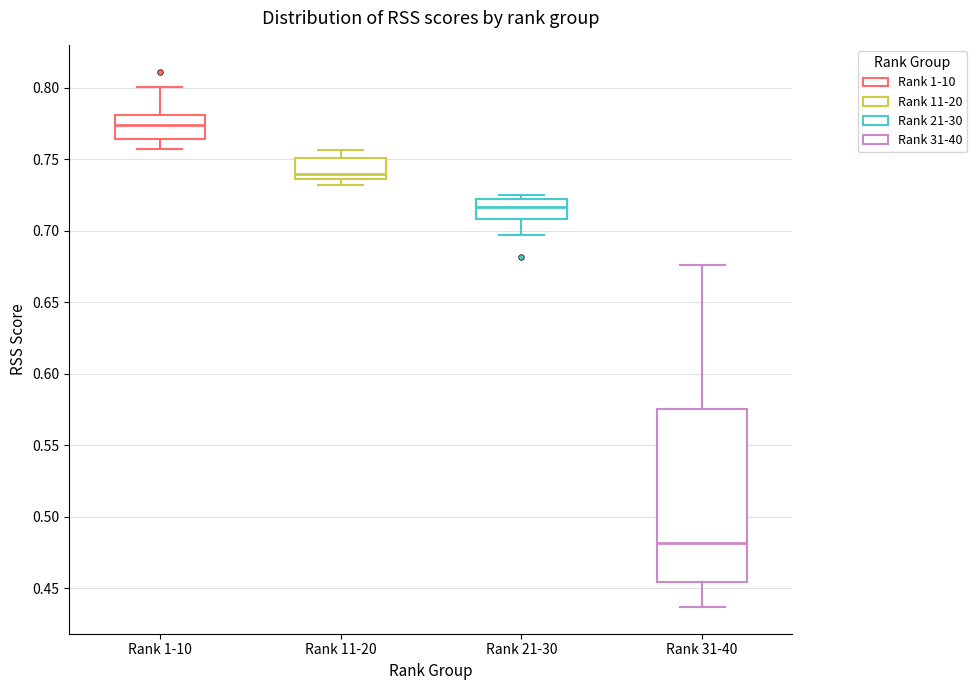

Reading left to right, read every box against the y-axis: the position of its median line, the range the box covers, and the ends of its whiskers. The values are not printed on the chart, so give them approximately, as read against the axis.

Rank 1-10: median 0.775, box 0.765 to 0.780, whiskers 0.755 to 0.800
Rank 11-20: median 0.740, box 0.735 to 0.750, whiskers 0.730 to 0.755
Rank 21-30: median 0.715, box 0.710 to 0.725, whiskers 0.695 to 0.725 (just above the box's upper edge)
Rank 31-40: median 0.480, box 0.455 to 0.575, whiskers 0.435 to 0.675